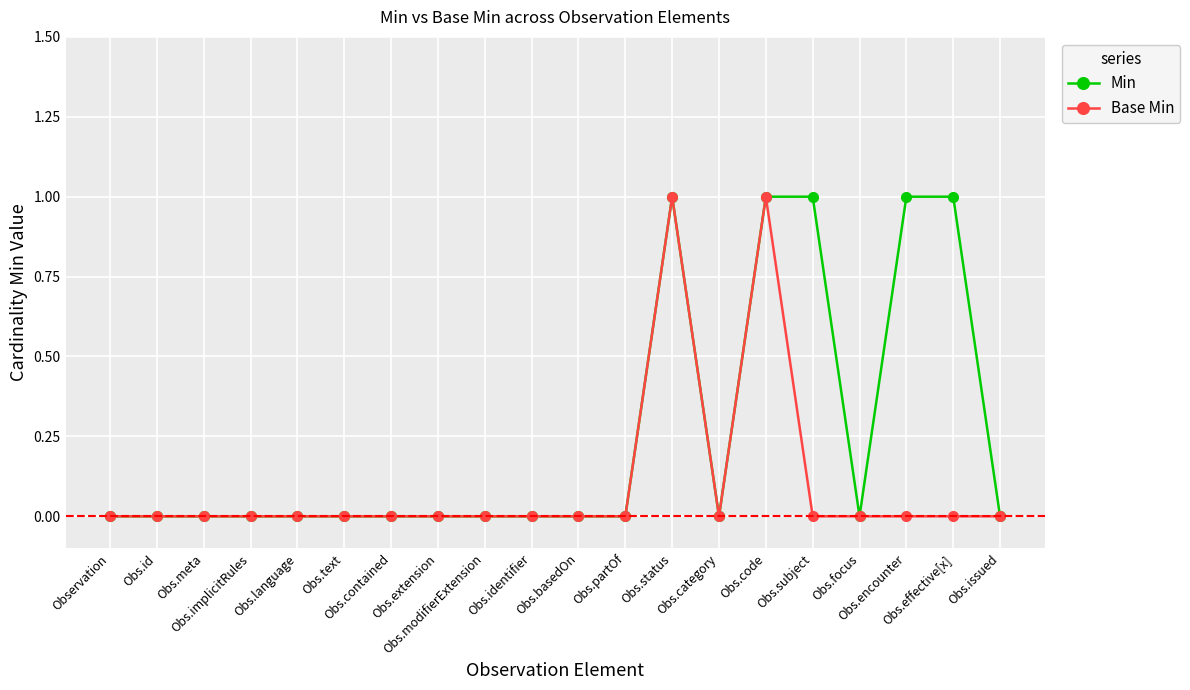

True or false: Min has more than 0 points higher than both neighbors.

True